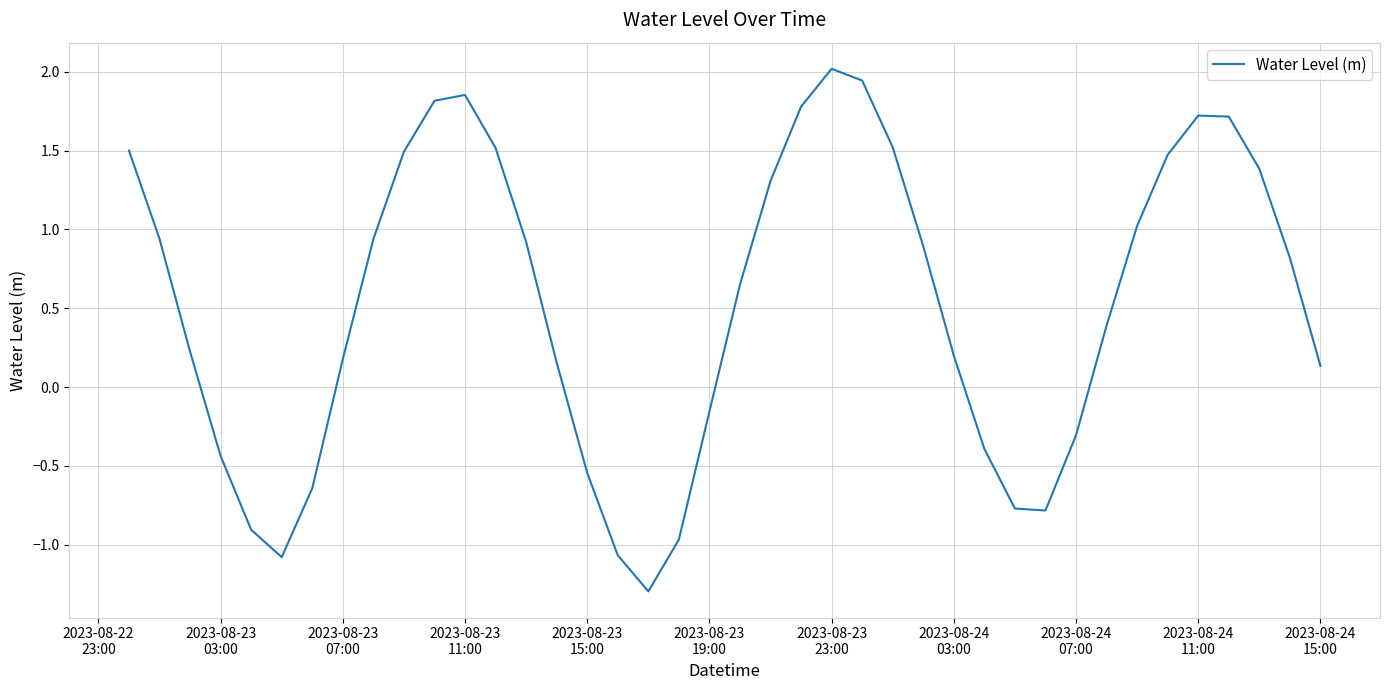

What is the minimum value shown in the chart?

-1.3